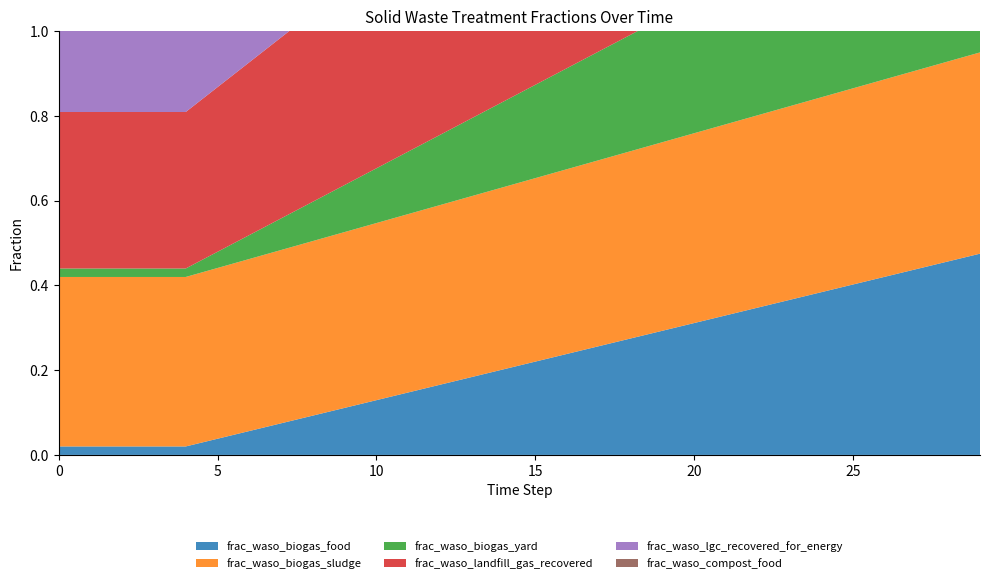

Reading left to right, transcribe all the data shown in this chart.

frac_waso_biogas_food: 0.0	0.0	0.0	0.0	0.0	0.0	0.1	0.1	0.1	0.1	0.1	0.1	0.2	0.2	0.2	0.2	0.2	0.3	0.3	0.3	0.3	0.3	0.3	0.4	0.4	0.4	0.4	0.4	0.5	0.5
frac_waso_biogas_sludge: 0.4	0.4	0.4	0.4	0.4	0.4	0.4	0.4	0.4	0.4	0.4	0.4	0.4	0.4	0.4	0.4	0.4	0.4	0.4	0.4	0.4	0.5	0.5	0.5	0.5	0.5	0.5	0.5	0.5	0.5
frac_waso_biogas_yard: 0.0	0.0	0.0	0.0	0.0	0.0	0.1	0.1	0.1	0.1	0.1	0.1	0.2	0.2	0.2	0.2	0.2	0.3	0.3	0.3	0.3	0.3	0.3	0.4	0.4	0.4	0.4	0.4	0.5	0.5
frac_waso_landfill_gas_recovered: 0.4	0.4	0.4	0.4	0.4	0.4	0.4	0.4	0.4	0.5	0.5	0.5	0.5	0.5	0.6	0.6	0.6	0.6	0.6	0.7	0.7	0.7	0.7	0.7	0.8	0.8	0.8	0.8	0.8	0.8
frac_waso_lgc_recovered_for_energy: 0.5	0.5	0.5	0.5	0.5	0.5	0.5	0.5	0.6	0.6	0.6	0.6	0.6	0.6	0.6	0.7	0.7	0.7	0.7	0.7	0.7	0.7	0.8	0.8	0.8	0.8	0.8	0.8	0.8	0.8
frac_waso_compost_food: 0.0	0.0	0.0	0.0	0.0	0.0	0.0	0.1	0.1	0.1	0.1	0.1	0.2	0.2	0.2	0.2	0.2	0.3	0.3	0.3	0.3	0.3	0.3	0.4	0.4	0.4	0.4	0.4	0.5	0.5